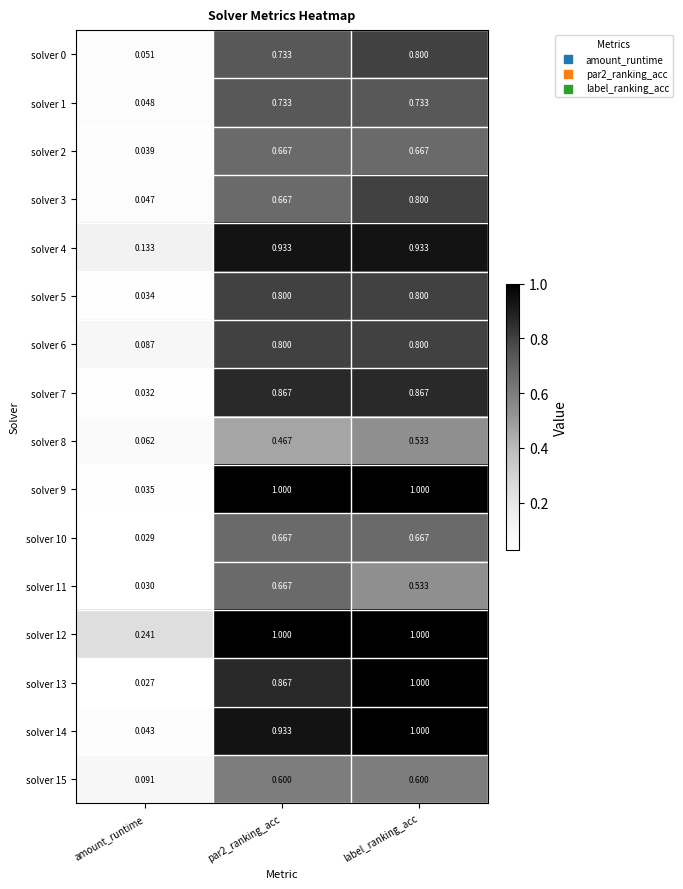

Which category has the highest value in the solver 8 series?

label_ranking_acc